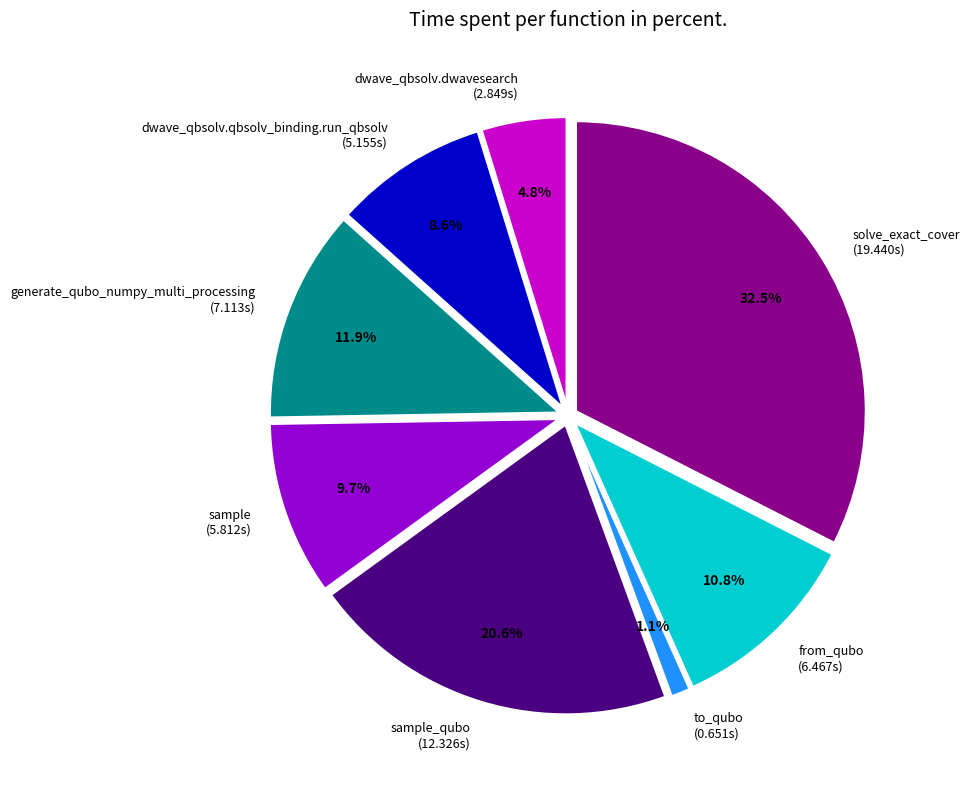

Which has a higher value, from_qubo (6.467s) or dwave_qbsolv.dwavesearch (2.849s)?

from_qubo (6.467s)